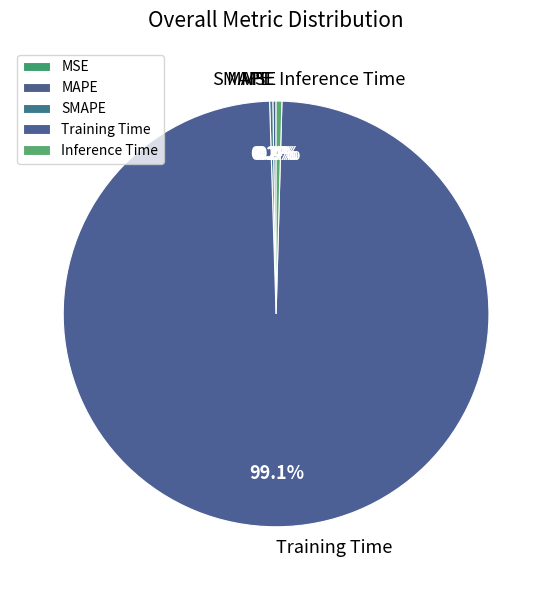

Do Training Time and Inference Time together represent more than half of the pie?

Yes